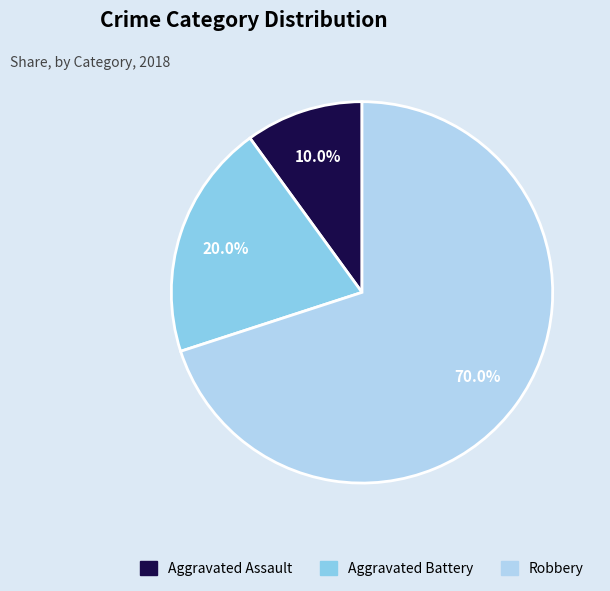

To the nearest percent, what portion does Aggravated Battery represent?

20%